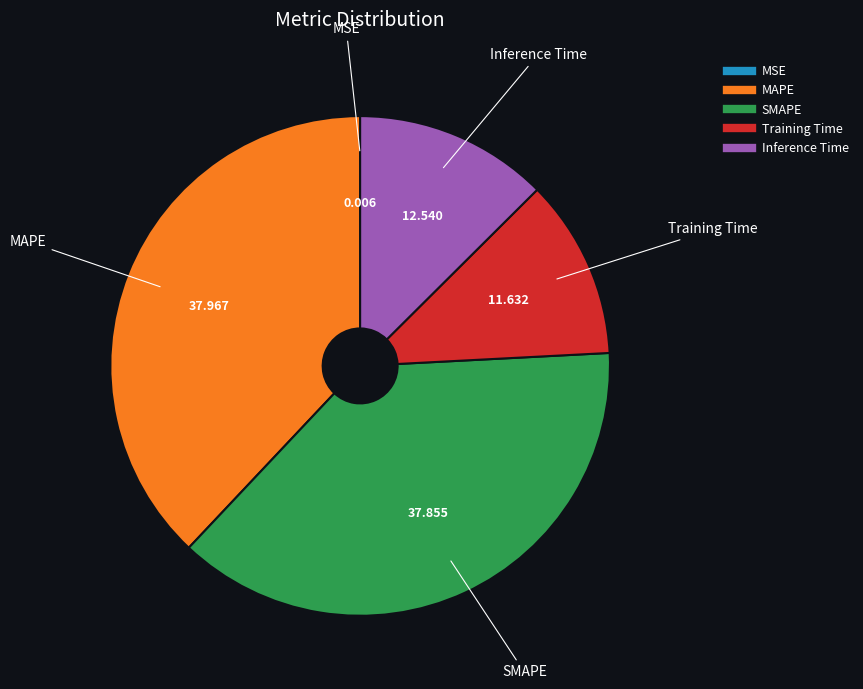

Combined, do SMAPE and MAPE account for over 50%?

Yes